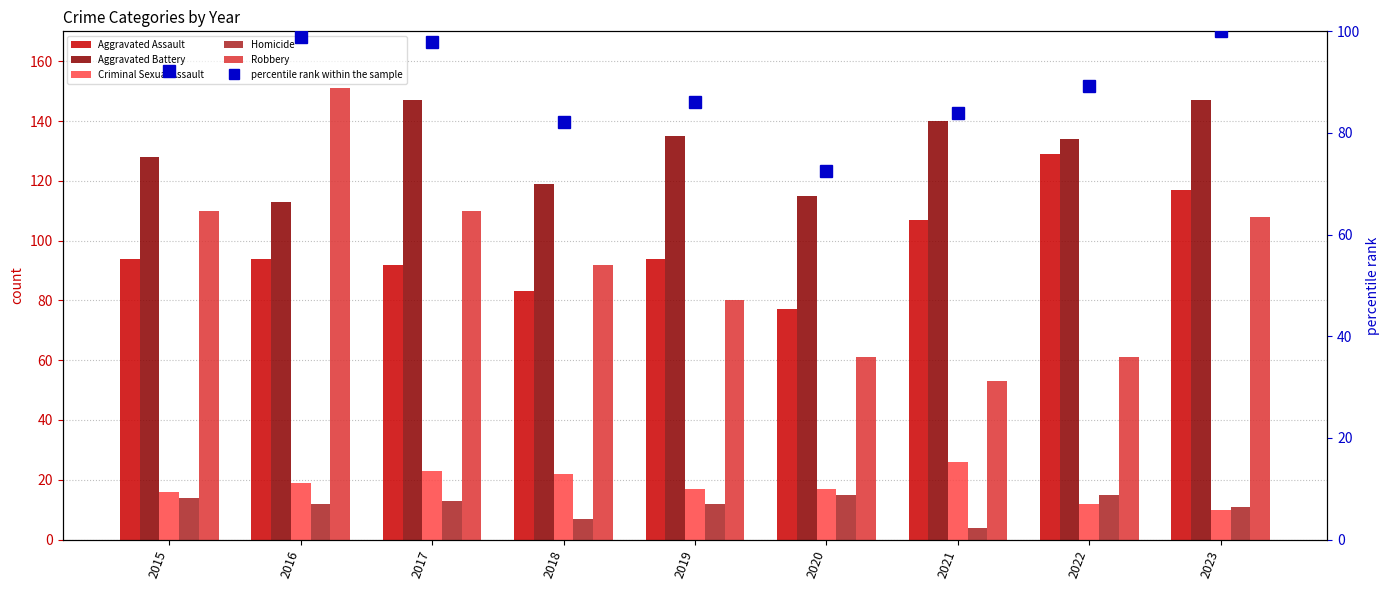

What is the sum of the percentile rank within the sample values at 2021 and 2018?

166.2